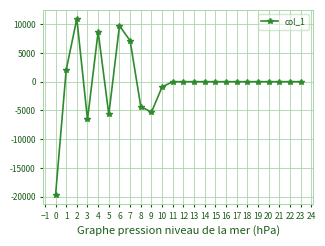

What is the value of the 10th point from the left?

-5305.4